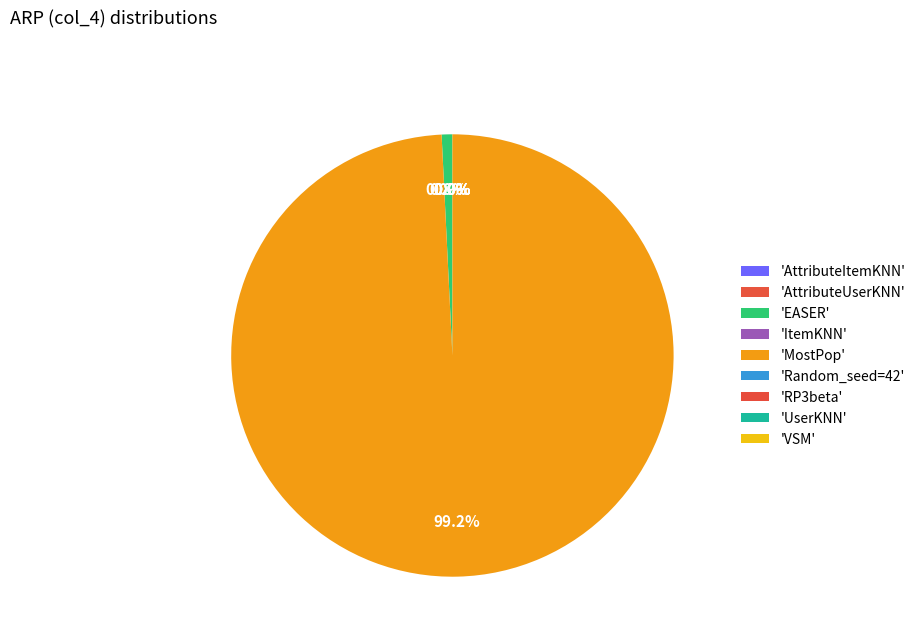

Count the number of slices in the pie.

9